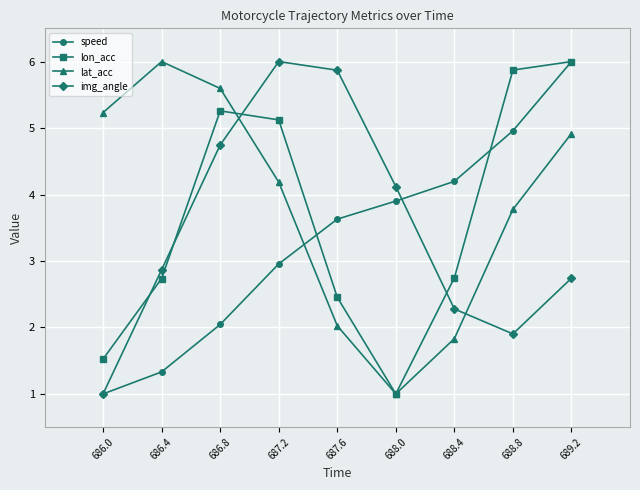

True or false: lat_acc and img_angle intersect in this chart.

True